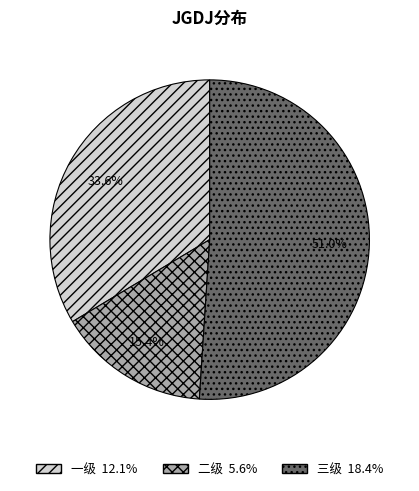

To the nearest percent, what percentage of the pie is 二级?

15%